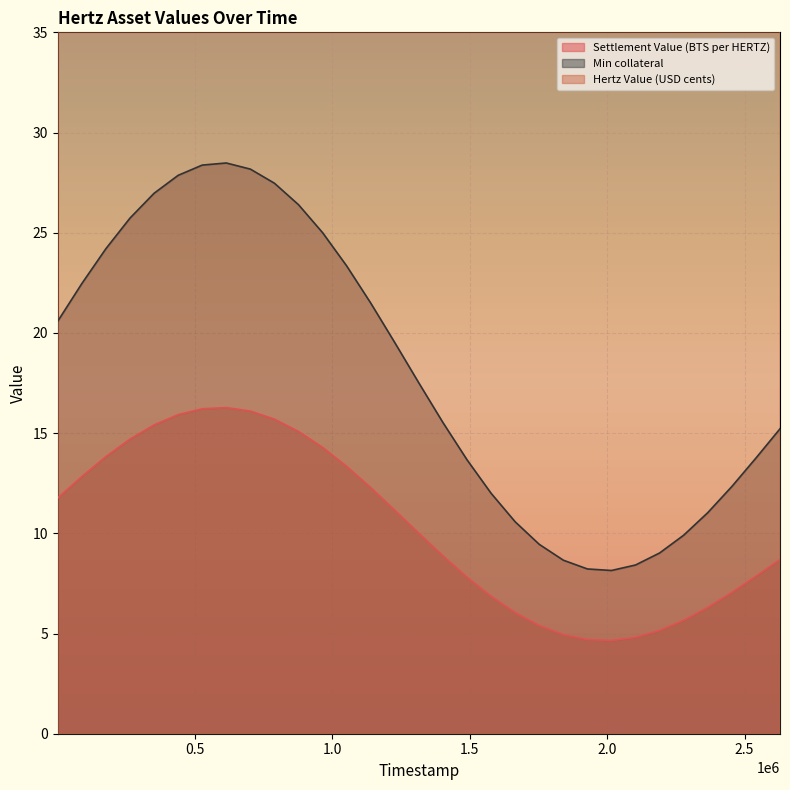

What is the minimum value for Settlement Value (BTS per HERTZ)?

4.7